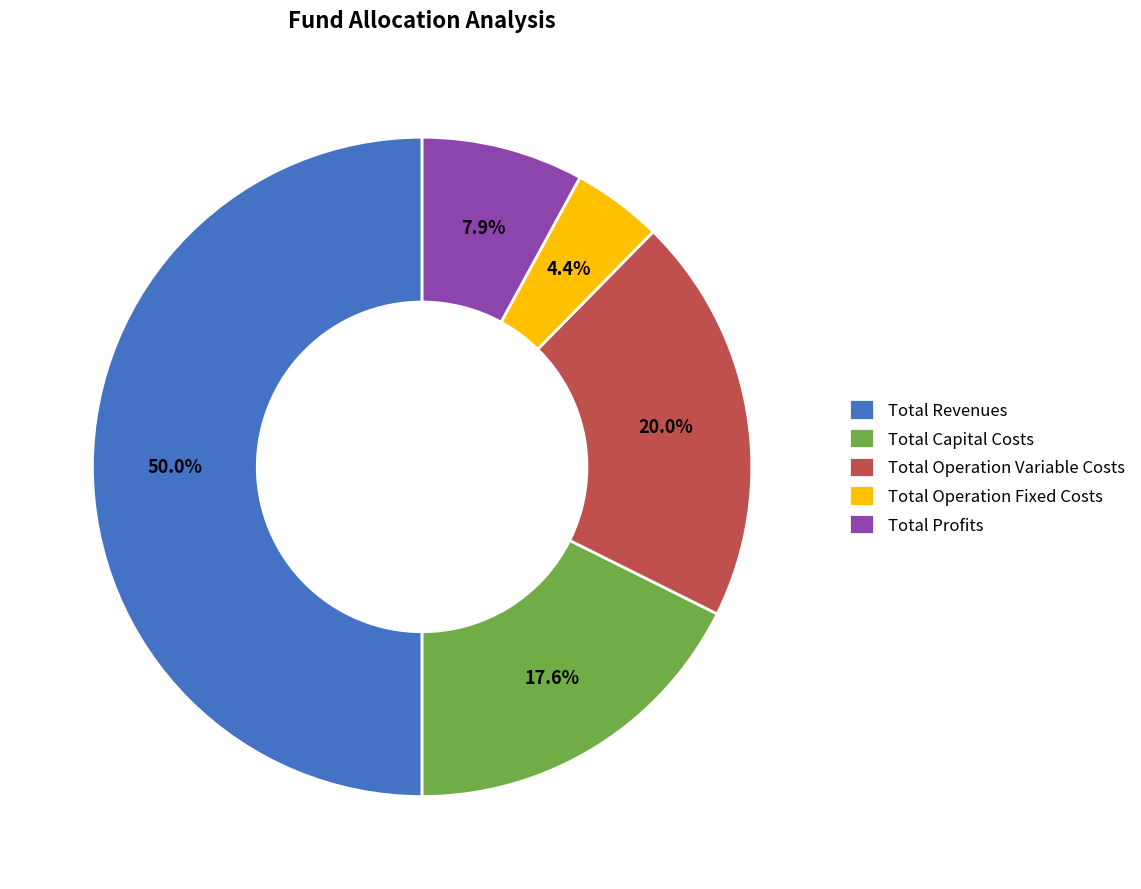

What is the smallest slice in the pie chart?

Total Operation Fixed Costs